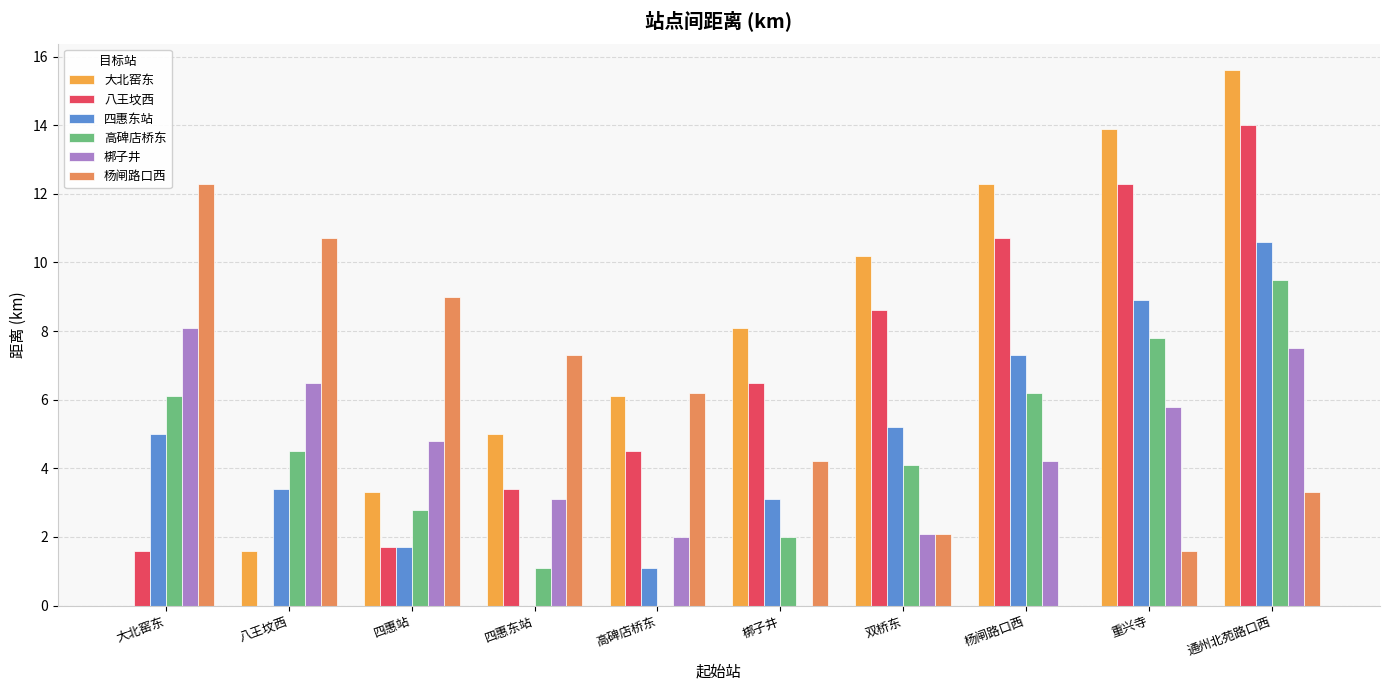

How many groups of bars are there?

10